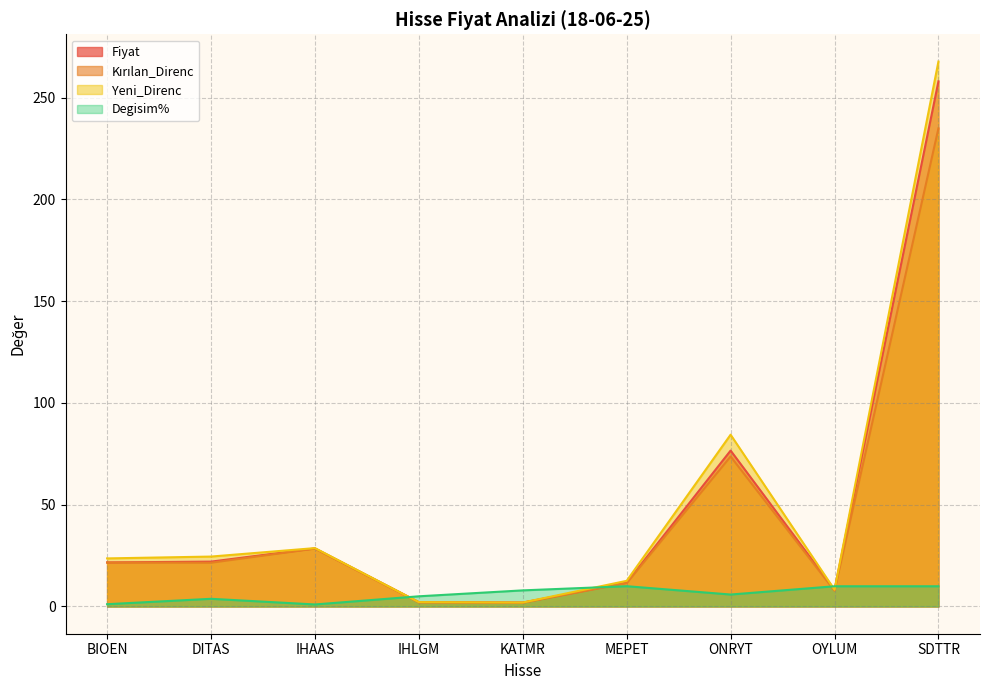

Where do Kırılan_Direnc and Degisim% first cross each other?

IHAAS and IHLGM